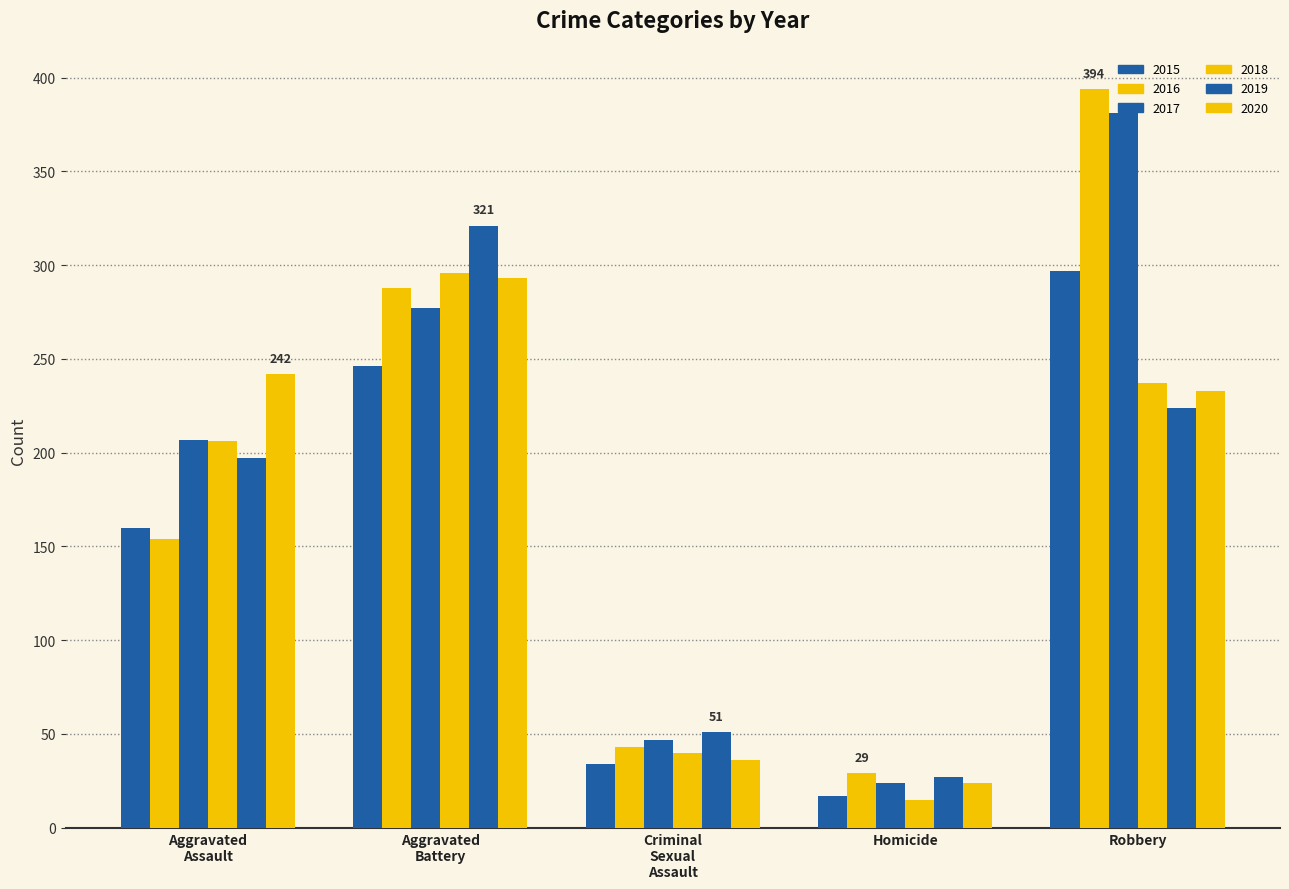

What is the sum of all 2016 values?

908